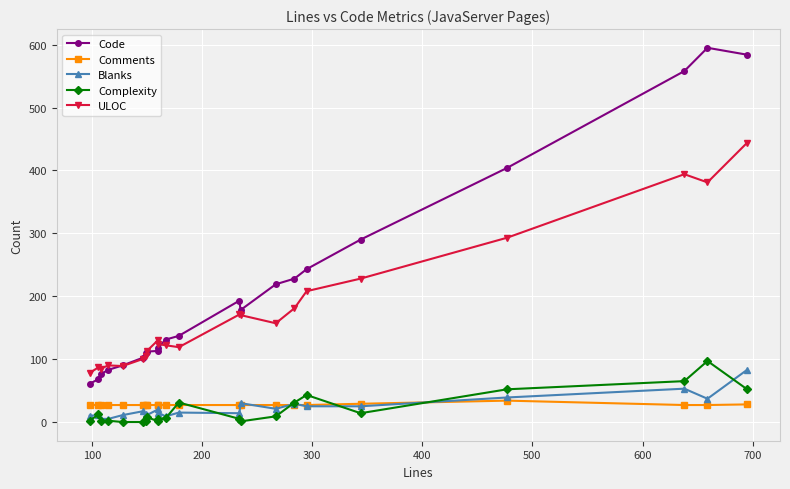

What is the greatest value displayed?

595